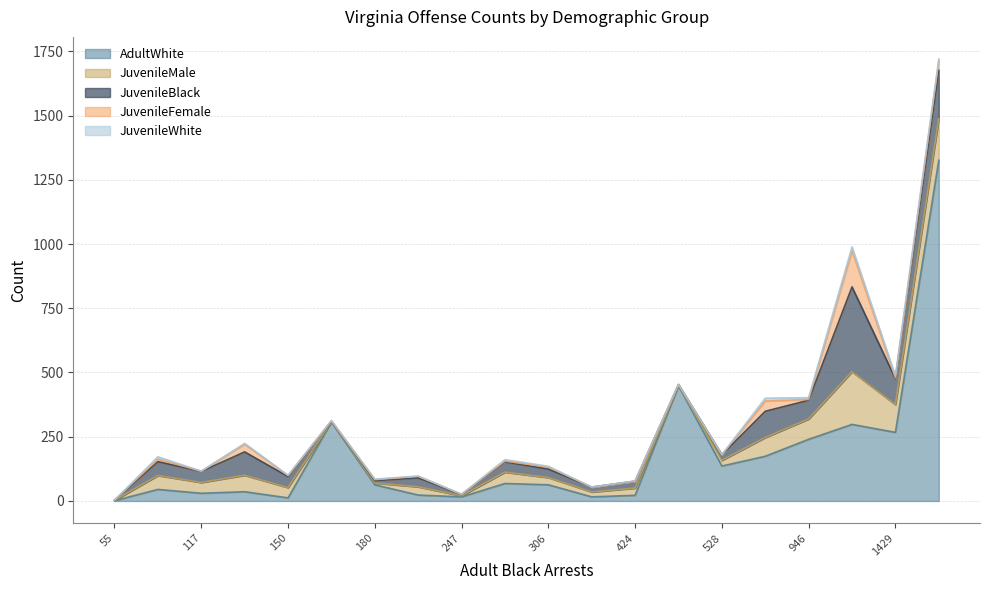

What is the highest value of the AdultWhite series?

1326